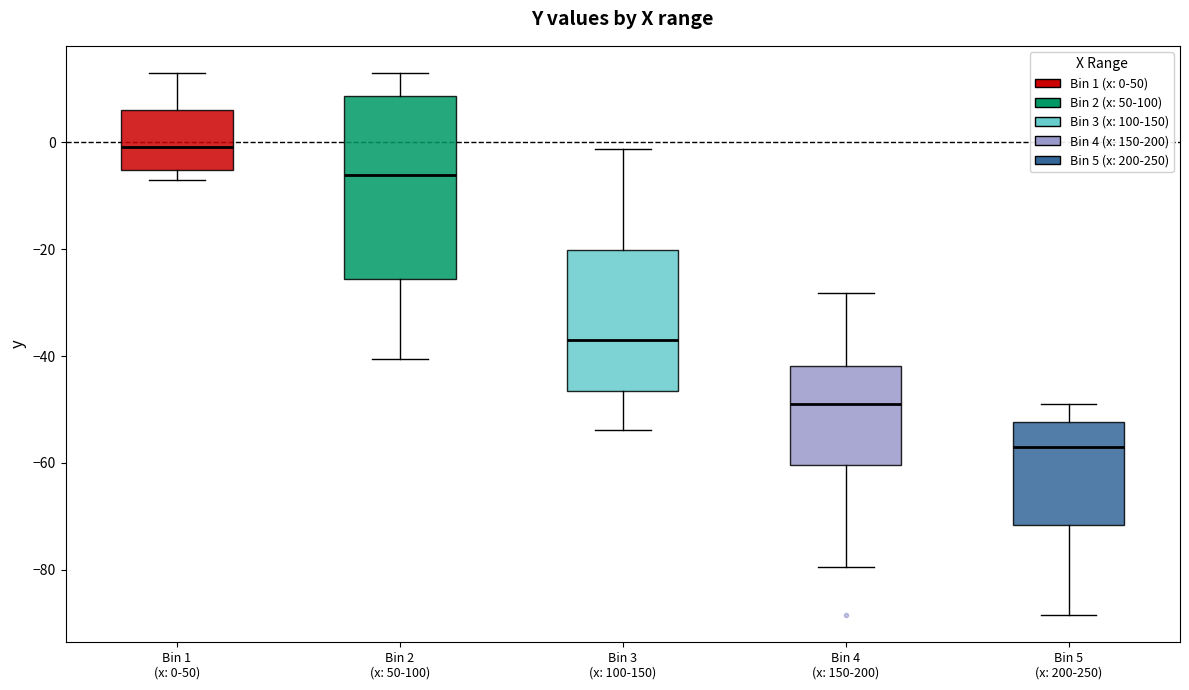

Reading left to right, transcribe this box plot: for each box, give where its median line is, the range the box spans, and where its two whiskers end, as read against the y-axis. The values are not printed on the chart, so give them approximately, as read against the axis.

Bin 1 (x: 0-50): median 0, box -6 to 6, whiskers -6 (just below the box's lower edge) to 14
Bin 2 (x: 50-100): median -6, box -26 to 8, whiskers -40 to 14
Bin 3 (x: 100-150): median -36, box -46 to -20, whiskers -54 to -2
Bin 4 (x: 150-200): median -48, box -60 to -42, whiskers -80 to -28
Bin 5 (x: 200-250): median -58, box -72 to -52, whiskers -88 to -48